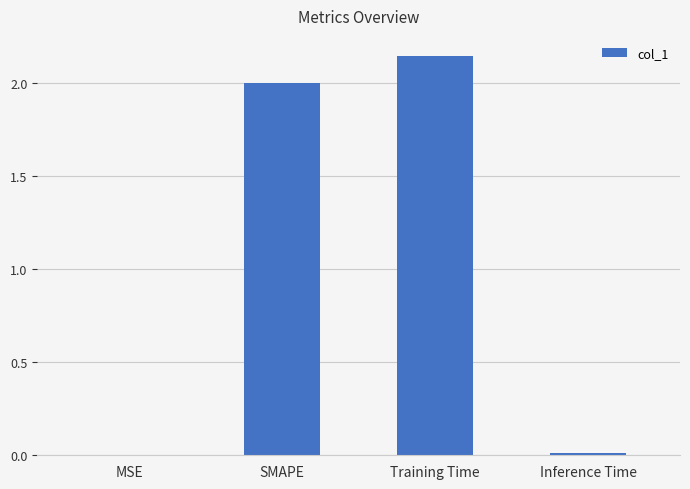

True or false: the data shows 0.0 at Inference Time.

True